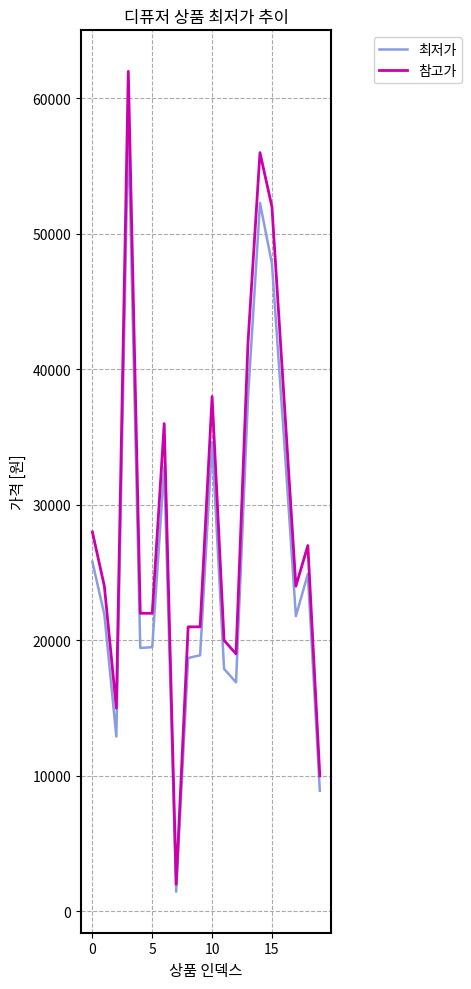

Rank the series by their maximum value, from lowest to highest.

최저가, 참고가